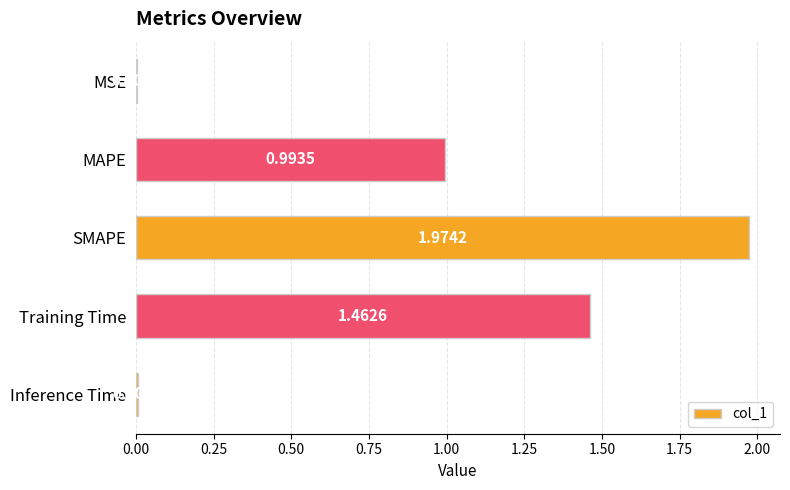

What is the sum of all values?

4.4